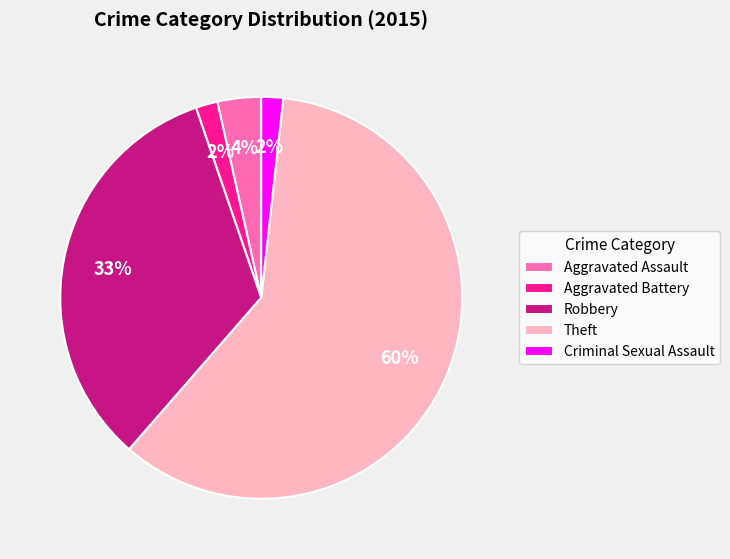

What percentage is the Robbery slice, to the nearest percent?

33%